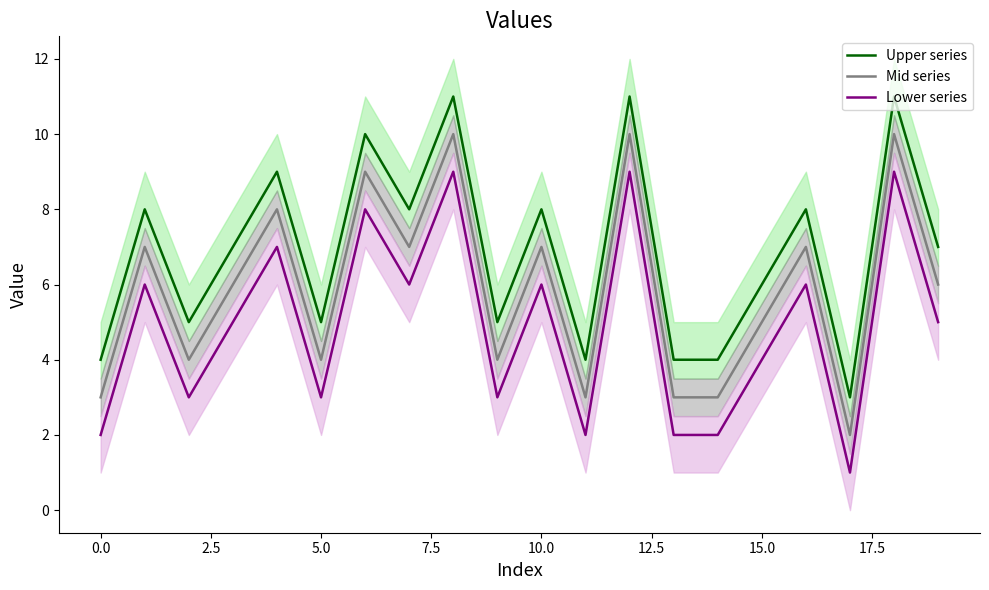

What position from the right is 18?

2